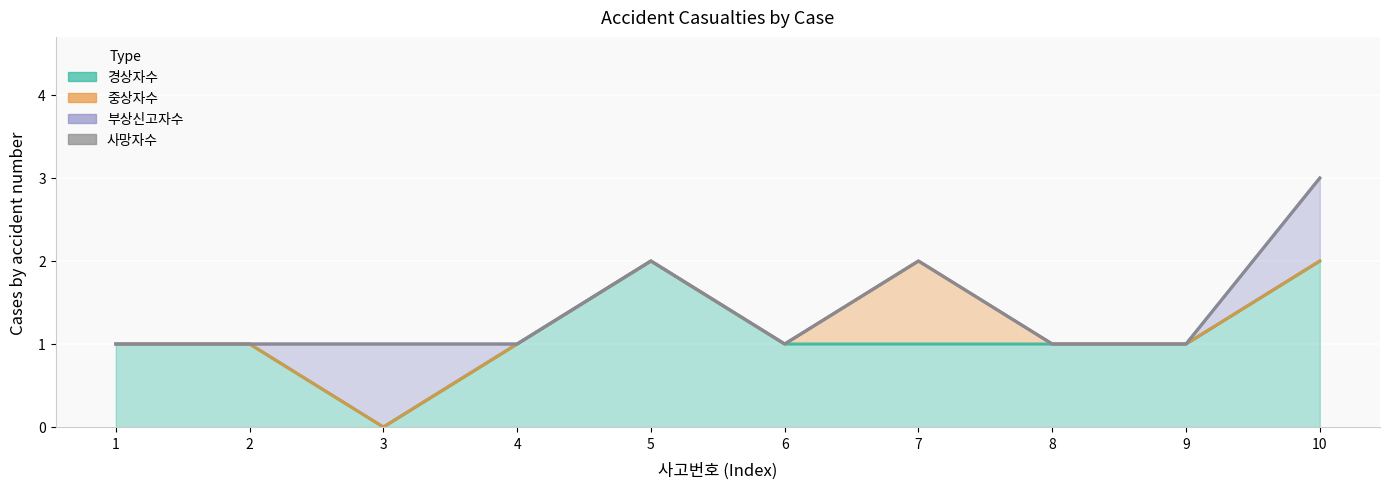

The 중상자수 series shows 1 at 2014012000100521. True or false?

False